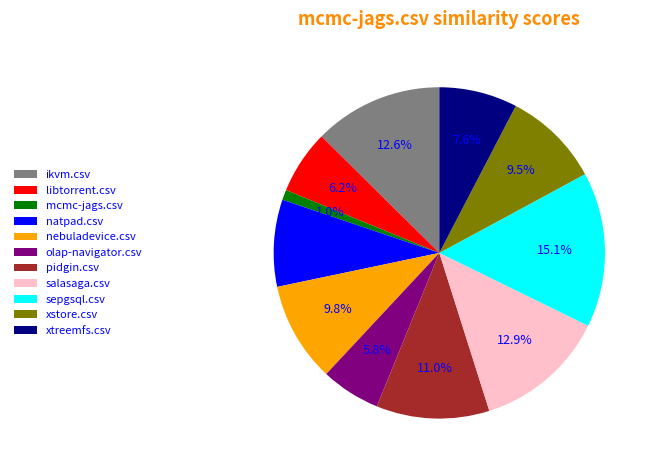

Is it true that salasaga.csv is 22% of the pie?

False